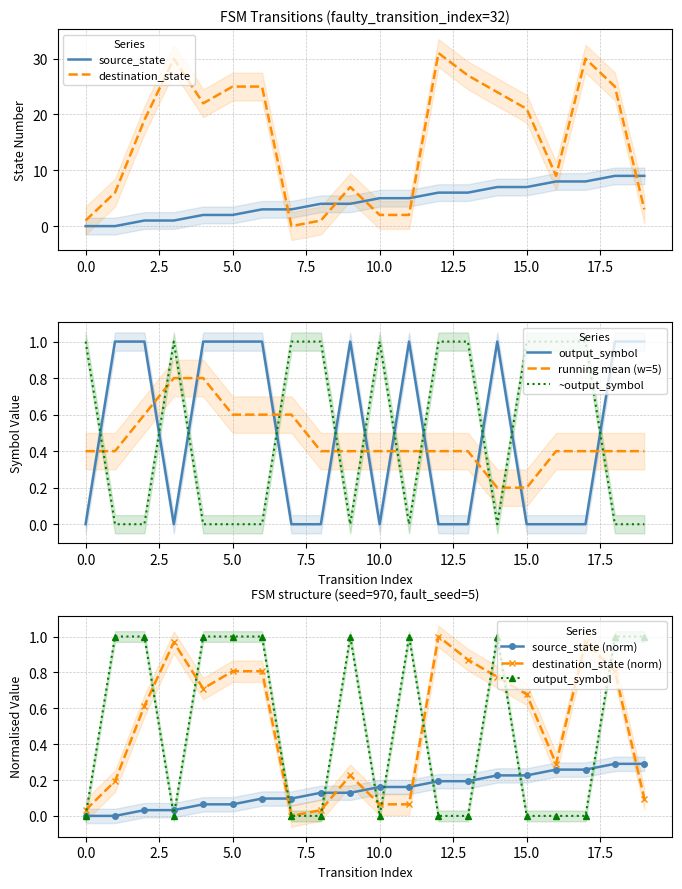

Which series has the largest range (max minus min)?

destination_state